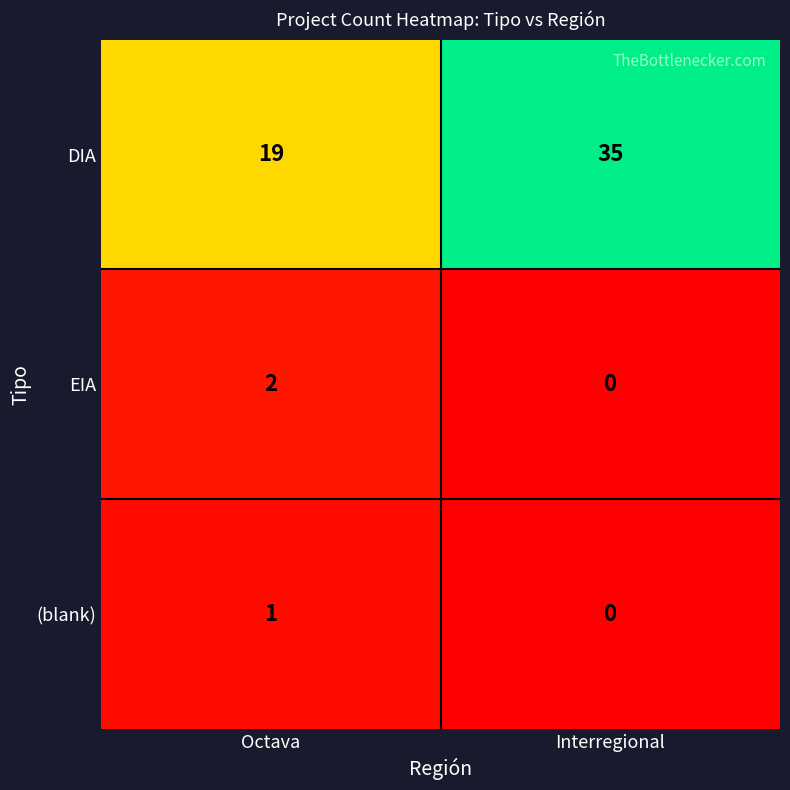

Where is (blank) nearest to the value 0?

Interregional